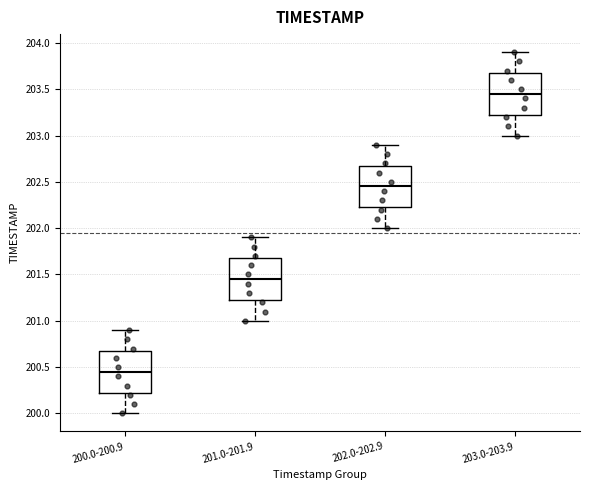

Where does the upper whisker of the box for 202.0-202.9 end on the y-axis? The values are not printed on the chart, so give them approximately, as read against the axis.

202.90